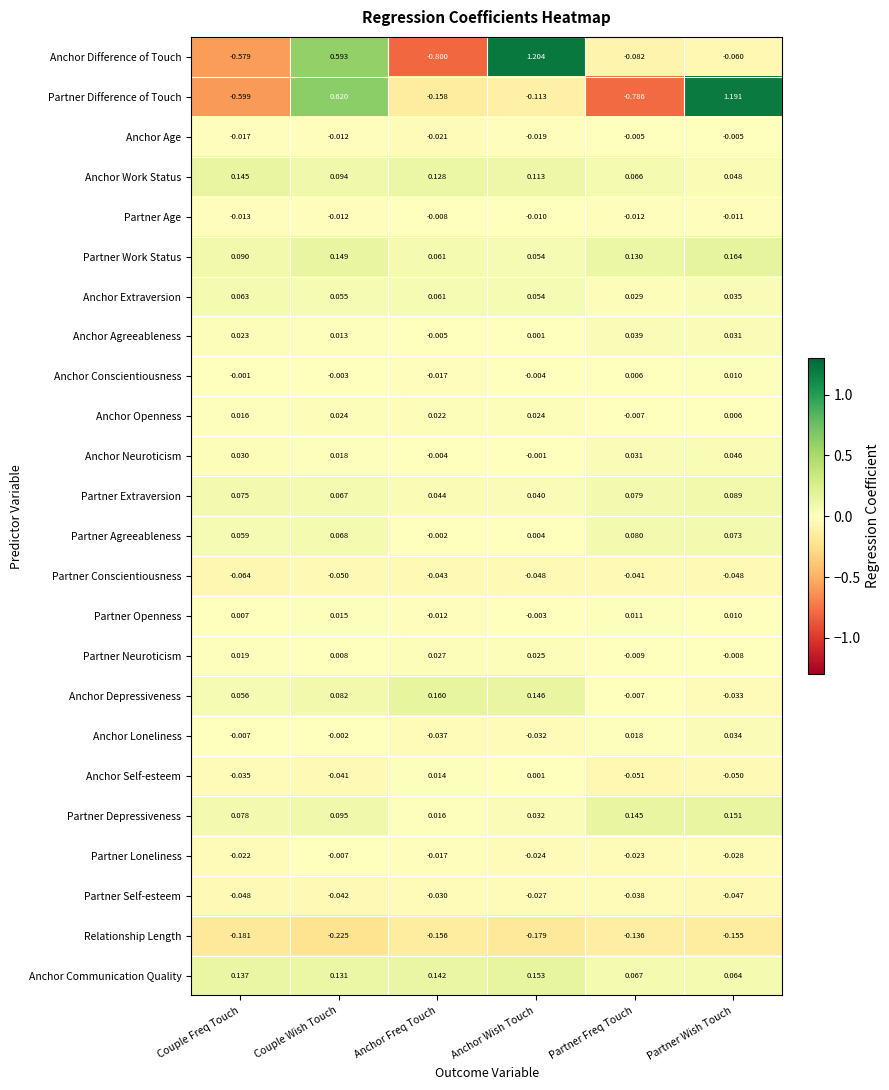

At which label does Partner Conscientiousness reach its peak?

Partner Freq Touch